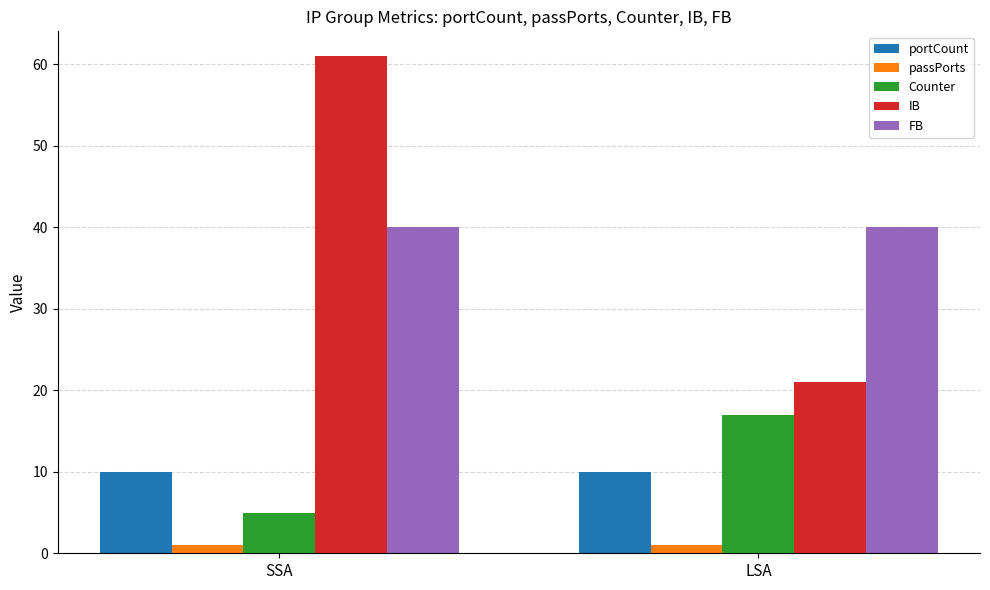

The value of FB at LSA is 40. True or false?

True